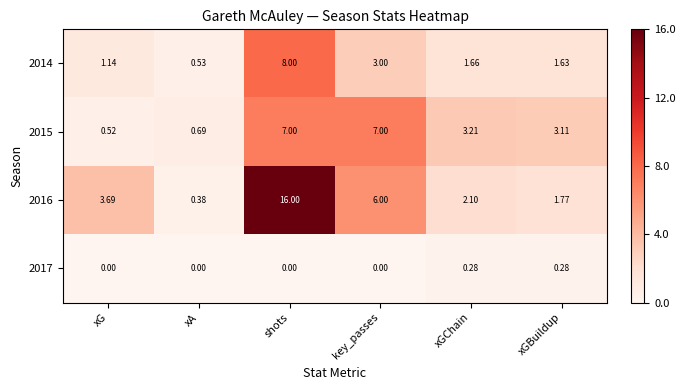

Which category has the highest value in the 2016 series?

shots